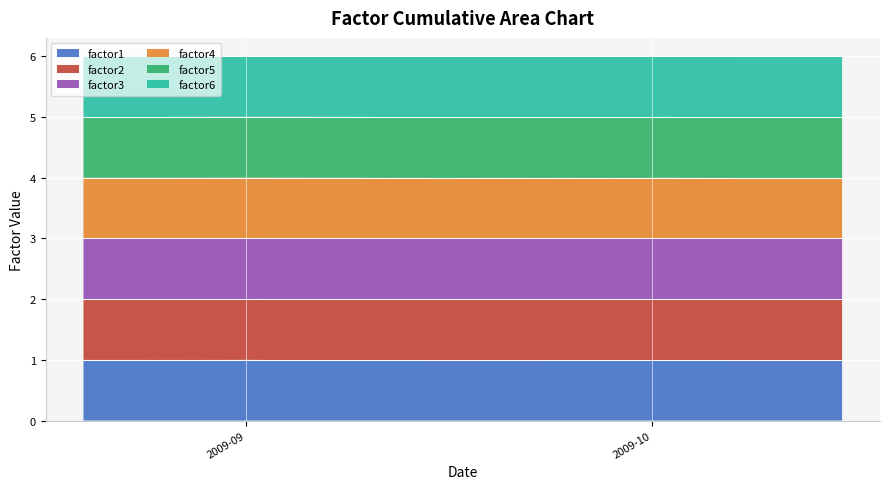

Reading left to right, list all the values displayed in this chart.

factor1: 1.0	1.0	1.0	1.0	1.0	1.0	1.0	1.0	1.0	1.0	1.0	1.0	1.0	1.0	1.0	1.0	1.0	1.0	1.0	1.0	1.0	1.0	1.0	1.0	1.0	1.0	1.0	1.0	1.0	1.0	1.0	1.0	1.0	1.0	1.0	1.0	1.0	1.0	1.0	1.0
factor2: 1.0	1.0	1.0	1.0	1.0	1.0	1.0	1.0	1.0	1.0	1.0	1.0	1.0	1.0	1.0	1.0	1.0	1.0	1.0	1.0	1.0	1.0	1.0	1.0	1.0	1.0	1.0	1.0	1.0	1.0	1.0	1.0	1.0	1.0	1.0	1.0	1.0	1.0	1.0	1.0
factor3: 1.0	1.0	1.0	1.0	1.0	1.0	1.0	1.0	1.0	1.0	1.0	1.0	1.0	1.0	1.0	1.0	1.0	1.0	1.0	1.0	1.0	1.0	1.0	1.0	1.0	1.0	1.0	1.0	1.0	1.0	1.0	1.0	1.0	1.0	1.0	1.0	1.0	1.0	1.0	1.0
factor4: 1.0	1.0	1.0	1.0	1.0	1.0	1.0	1.0	1.0	1.0	1.0	1.0	1.0	1.0	1.0	1.0	1.0	1.0	1.0	1.0	1.0	1.0	1.0	1.0	1.0	1.0	1.0	1.0	1.0	1.0	1.0	1.0	1.0	1.0	1.0	1.0	1.0	1.0	1.0	1.0
factor5: 1.0	1.0	1.0	1.0	1.0	1.0	1.0	1.0	1.0	1.0	1.0	1.0	1.0	1.0	1.0	1.0	1.0	1.0	1.0	1.0	1.0	1.0	1.0	1.0	1.0	1.0	1.0	1.0	1.0	1.0	1.0	1.0	1.0	1.0	1.0	1.0	1.0	1.0	1.0	1.0
factor6: 1.0	1.0	1.0	1.0	1.0	1.0	1.0	1.0	1.0	1.0	1.0	1.0	1.0	1.0	1.0	1.0	1.0	1.0	1.0	1.0	1.0	1.0	1.0	1.0	1.0	1.0	1.0	1.0	1.0	1.0	1.0	1.0	1.0	1.0	1.0	1.0	1.0	1.0	1.0	1.0